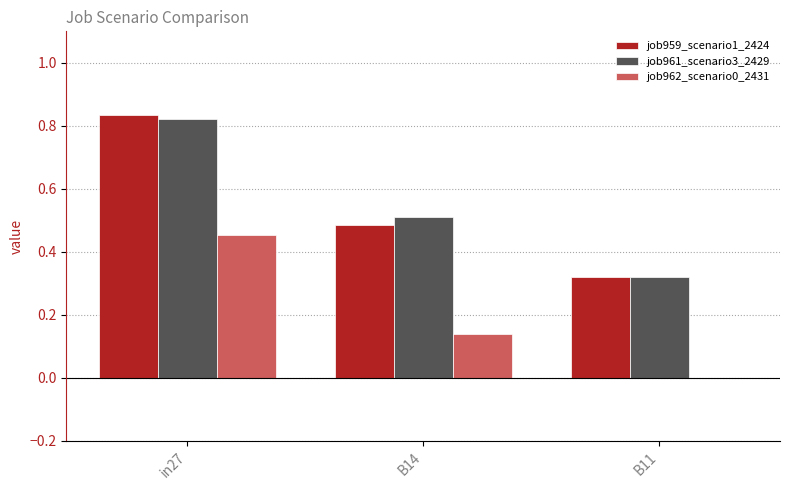

Which category has the highest value across all series?

in27